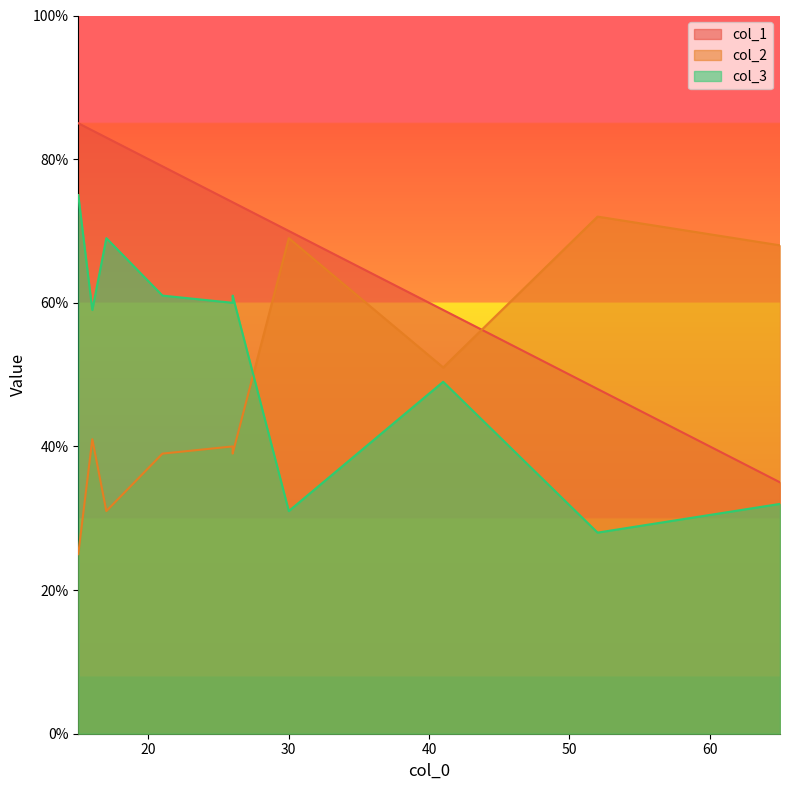

What is the difference between the maximum and minimum values in the col_1 series?

50